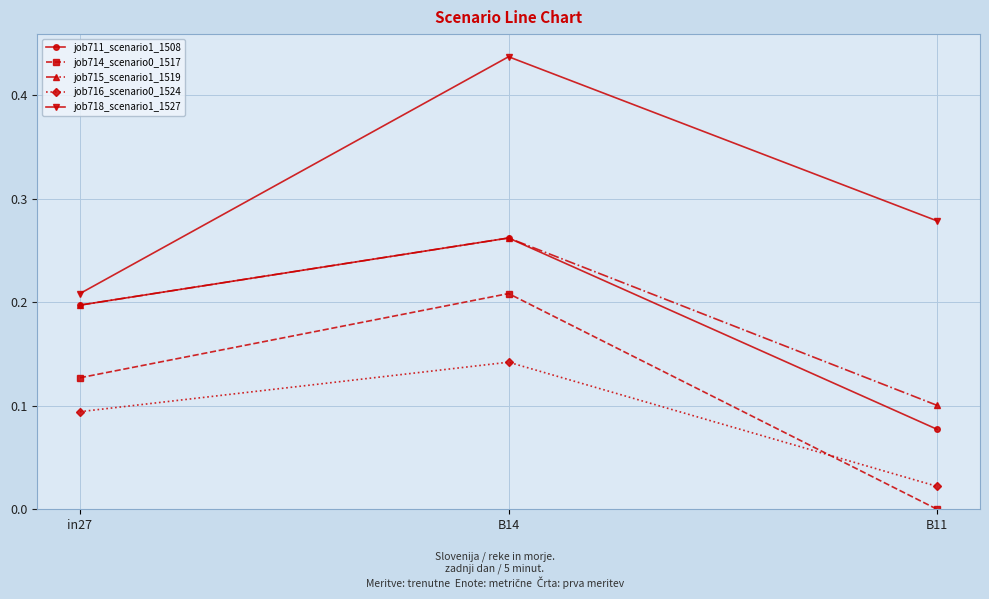

At which label does job714_scenario0_1517 reach its minimum?

B11